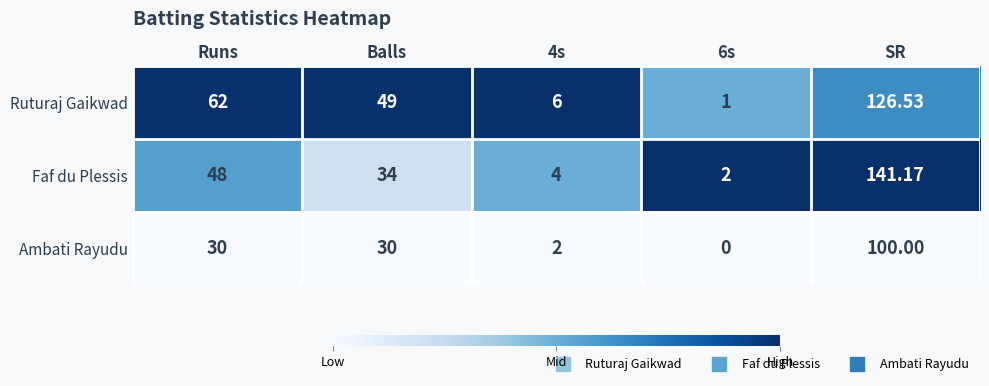

At which category is the sum across all series the highest?

SR